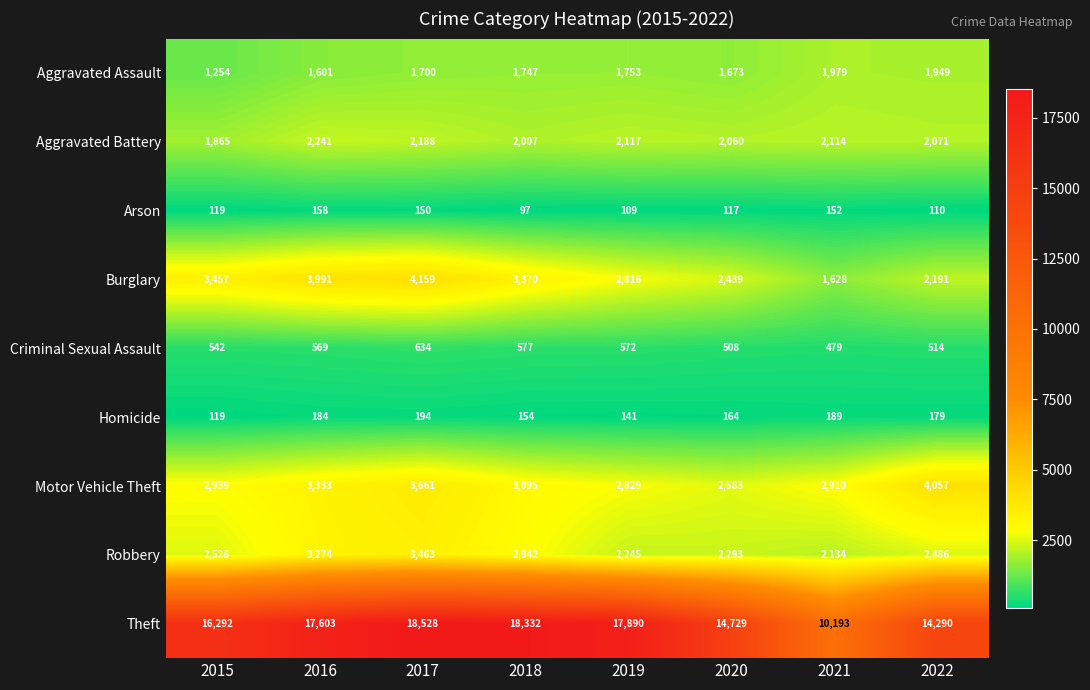

At which label does Motor Vehicle Theft first exceed 3095?

2016